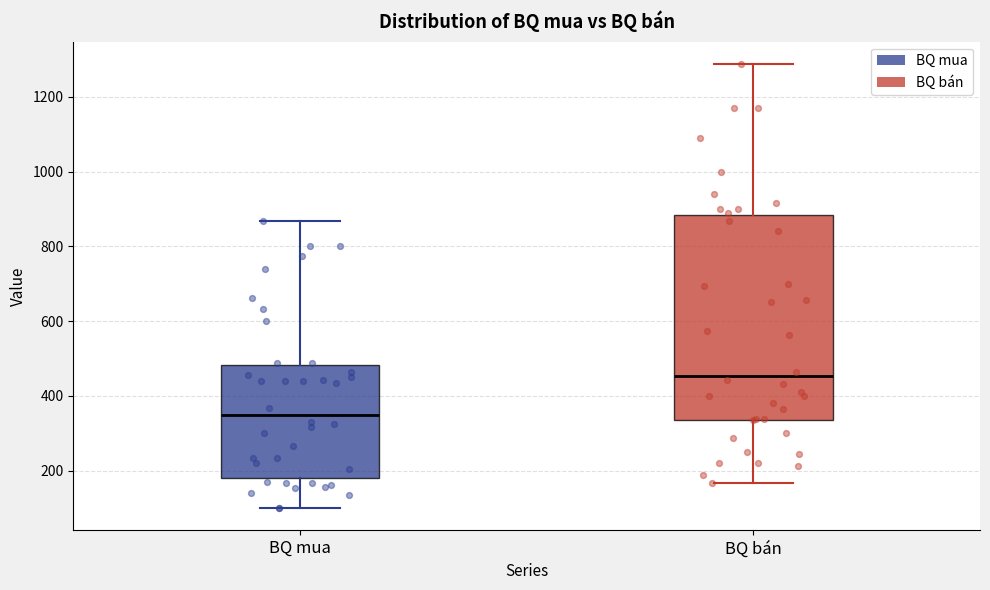

Reading left to right, transcribe this box plot: for each box, give where its median line is, the range the box spans, and where its two whiskers end, as read against the y-axis. The values are not printed on the chart, so give them approximately, as read against the axis.

BQ mua: median 340, box 180 to 480, whiskers 100 to 860
BQ bán: median 460, box 340 to 880, whiskers 160 to 1280